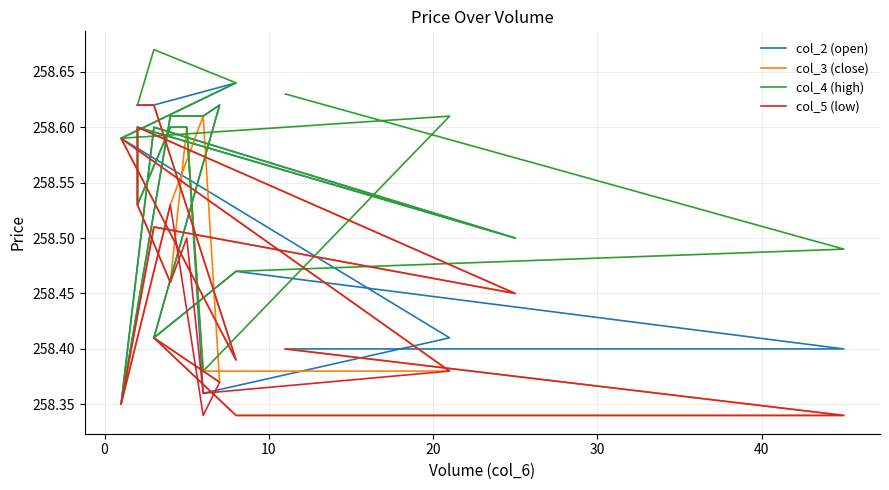

Does the chart display data point markers on the line(s)?

No